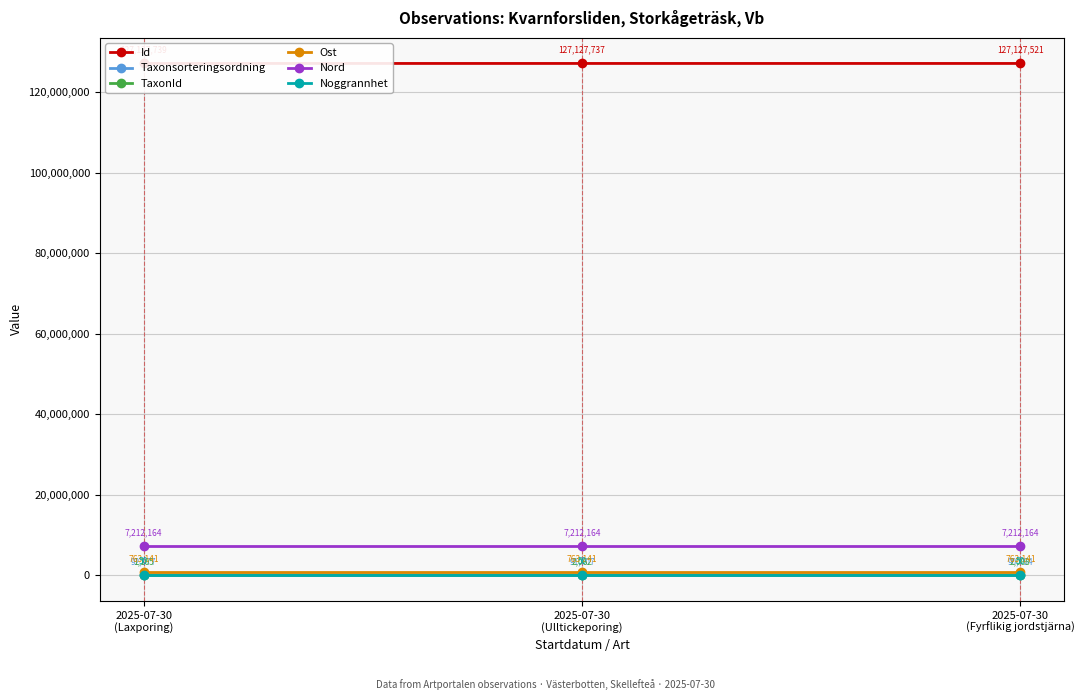

What is the difference between the second highest and minimum values in the Id series?

216